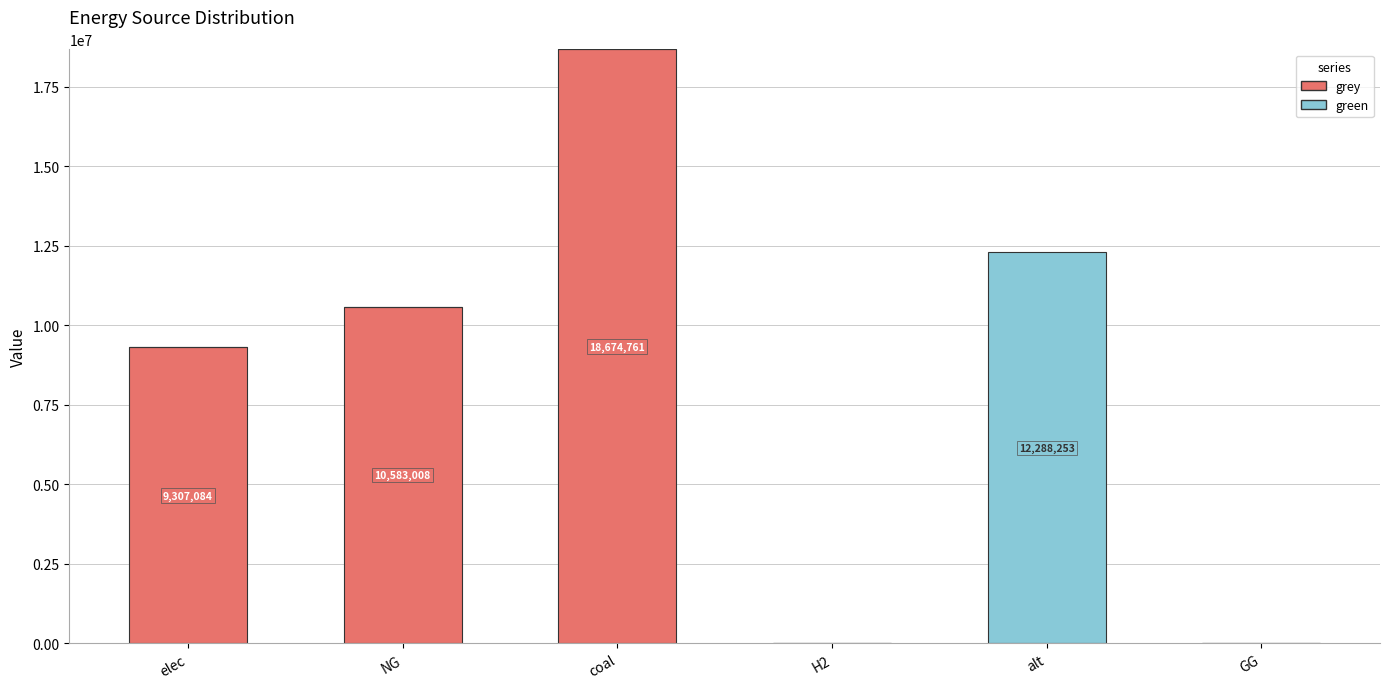

At how many categories does at least one series exceed 14258745?

1